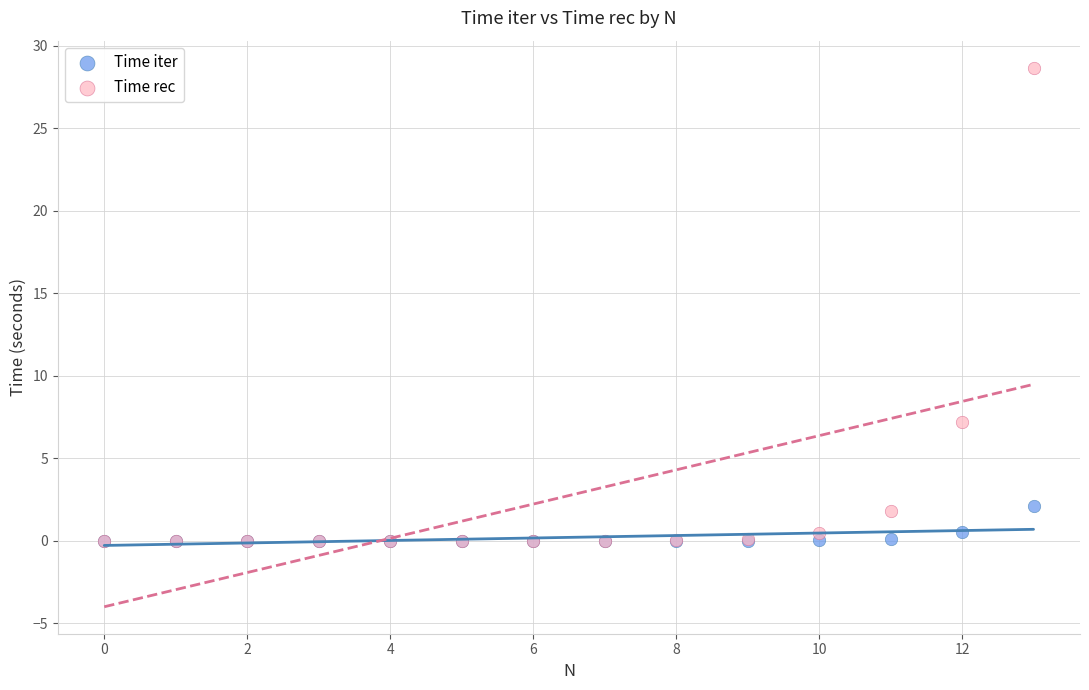

In the Time rec series, what Y value is closest to 14?

7.2